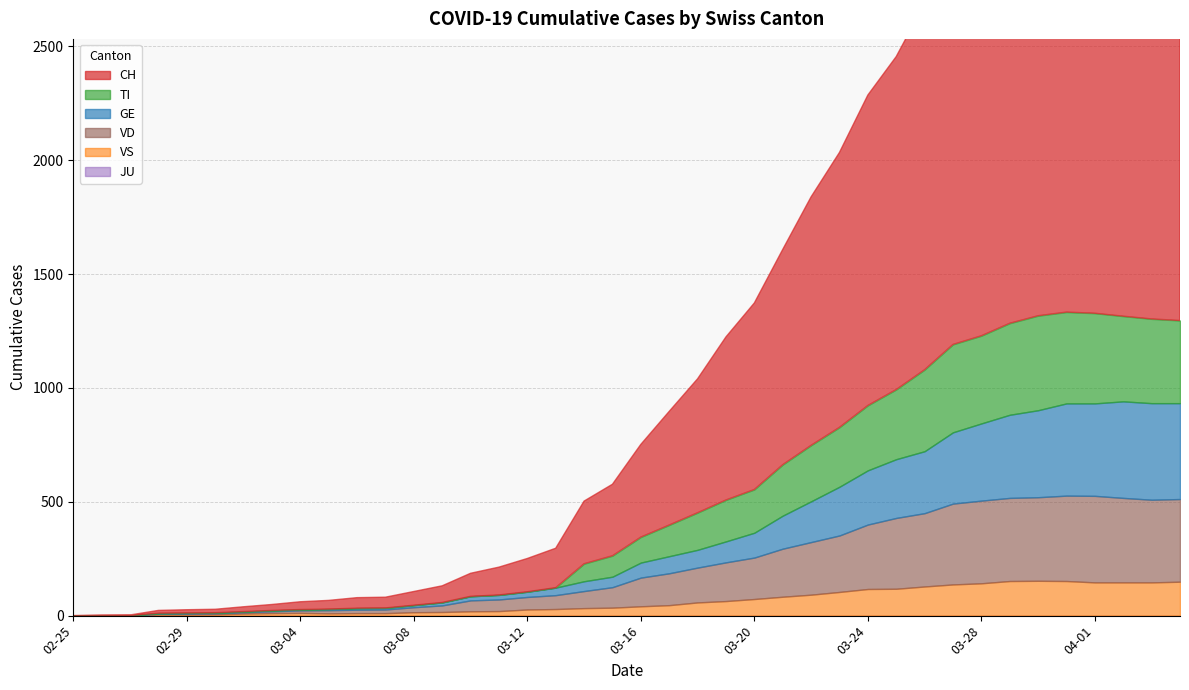

Between 2020-03-23 and 2020-03-24, which series saw the biggest shift?

CH